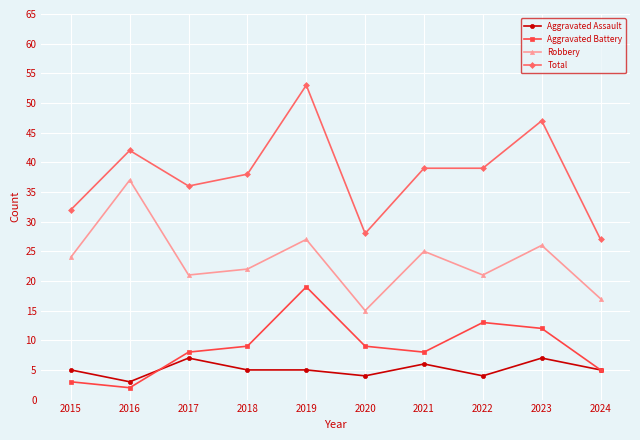

What is the sum of the Aggravated Assault values at 2024 and 2023?

12